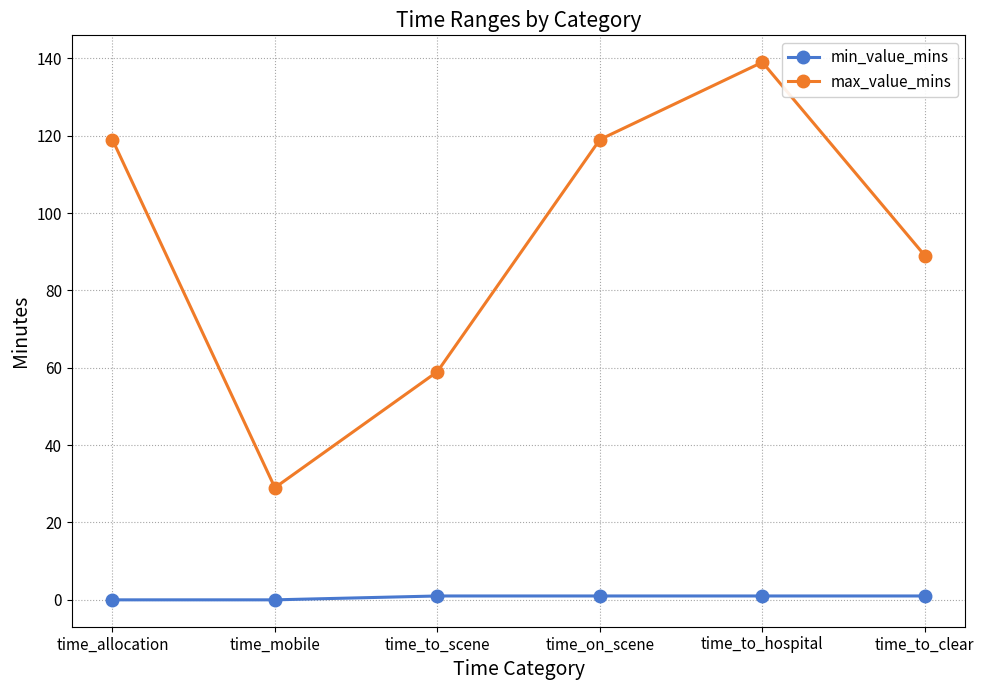

The min_value_mins series shows 1 at time_on_scene. True or false?

True